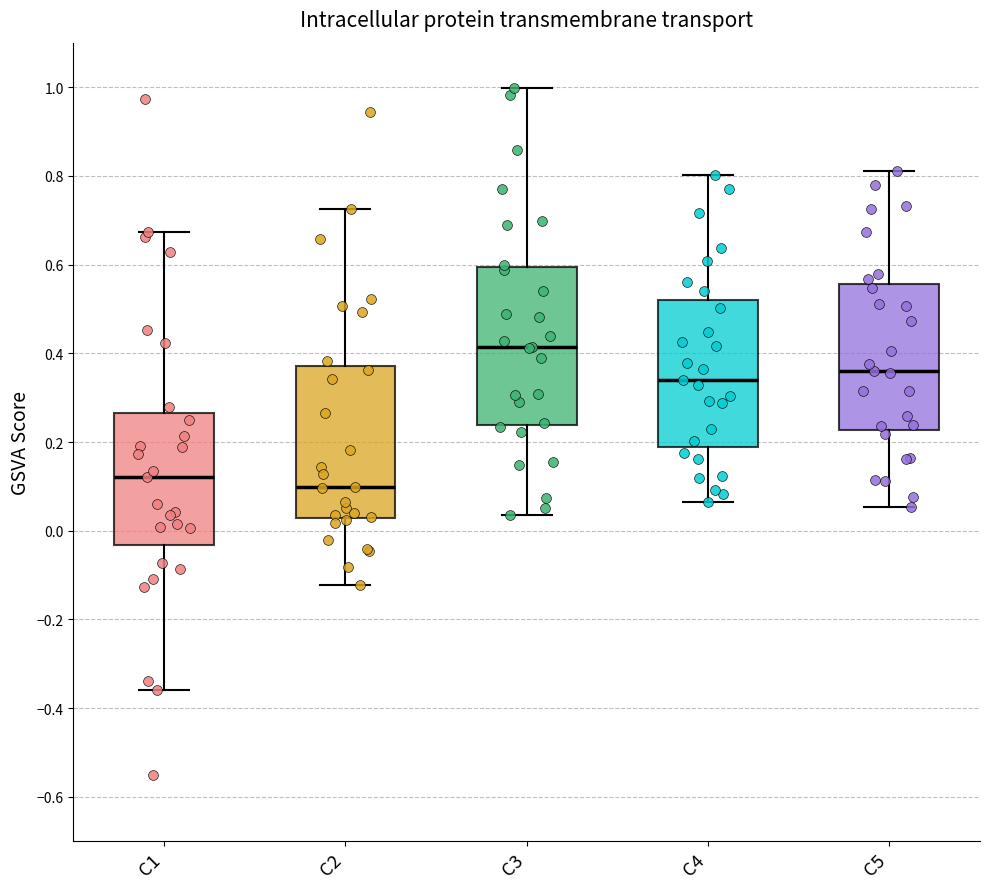

Reading left to right, transcribe this box plot: for each box, give where its median line is, the range the box spans, and where its two whiskers end, as read against the y-axis. The values are not printed on the chart, so give them approximately, as read against the axis.

C1: median 0.12, box -0.04 to 0.26, whiskers -0.36 to 0.68
C2: median 0.10, box 0.02 to 0.38, whiskers -0.12 to 0.72
C3: median 0.42, box 0.24 to 0.60, whiskers 0.04 to 1.00
C4: median 0.34, box 0.18 to 0.52, whiskers 0.06 to 0.80
C5: median 0.36, box 0.22 to 0.56, whiskers 0.06 to 0.82